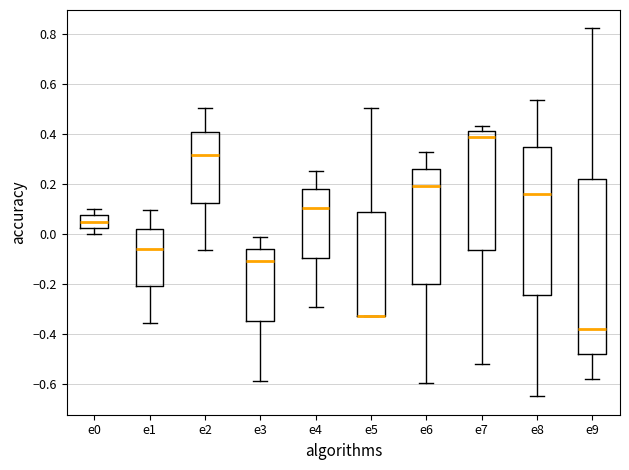

Comparing the boxes themselves (not the whiskers), which one is the tallest?

e9